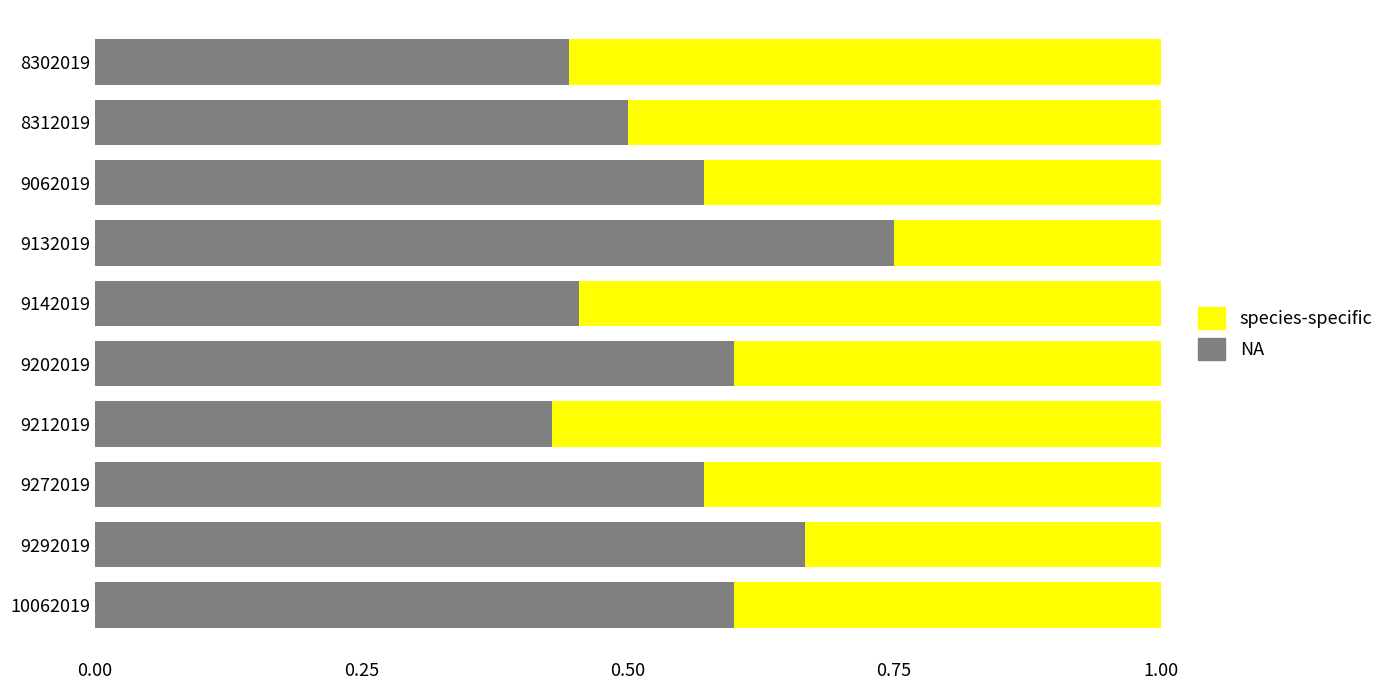

At which label does NA reach its peak?

9132019